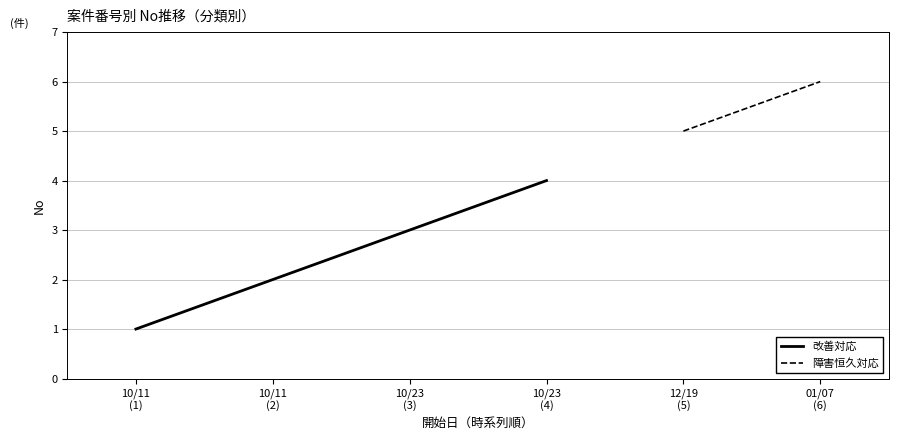

What is the approximate value at 10/23
(4)?

4